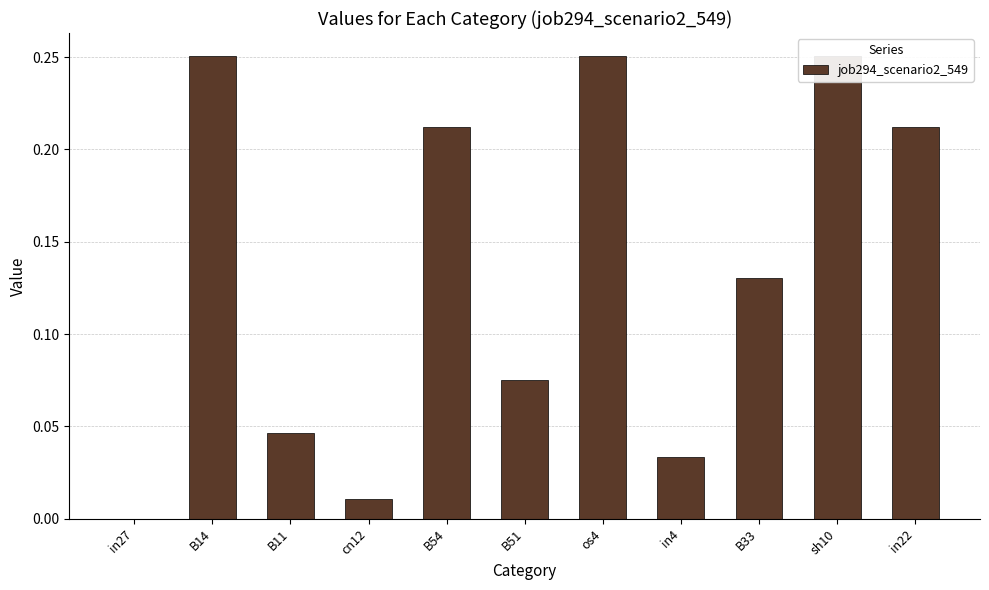

Reading left to right, list all the values displayed in this chart.

in27=0.0	B14=0.3	B11=0.0	cn12=0.0	B54=0.2	B51=0.1	os4=0.3	in4=0.0	B33=0.1	sh10=0.3	in22=0.2